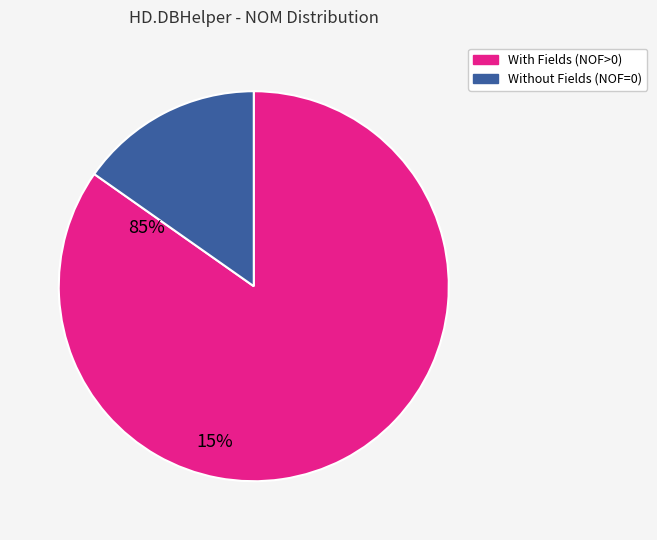

Count the number of slices in the pie.

2